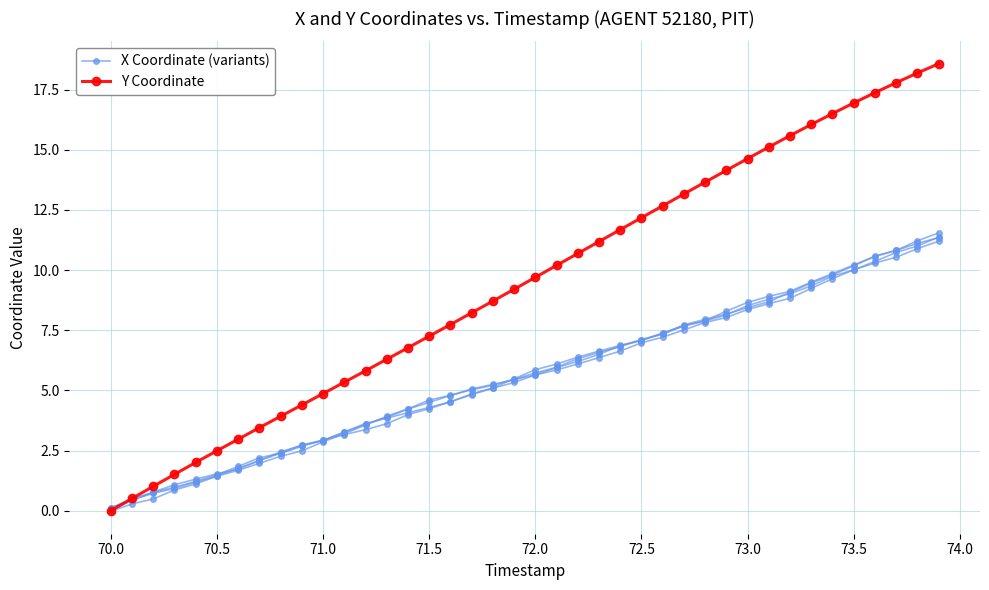

List the series in order of their peak value, lowest first.

X Coordinate (variants), Y Coordinate